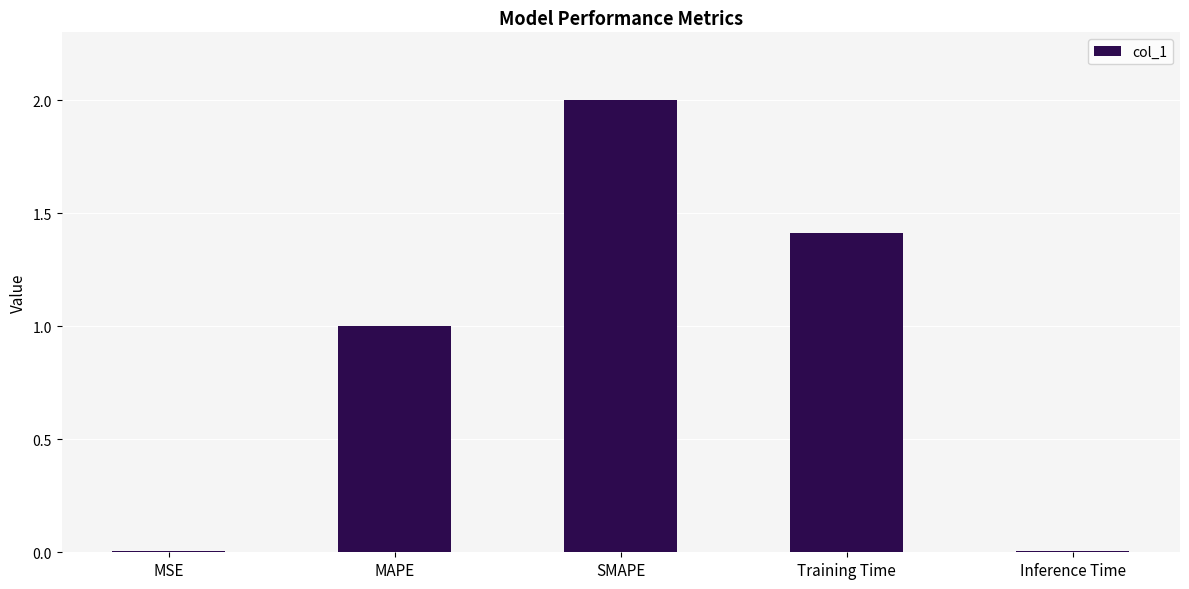

What is the sum of the values at MAPE and SMAPE?

3.0